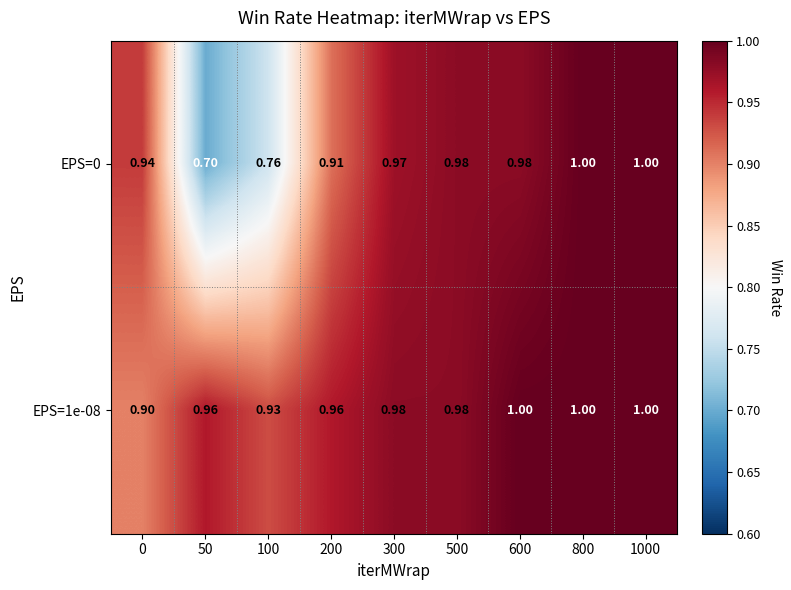

Is the value of EPS=1e-08 at 500 greater than the value of EPS=0 at 200?

Yes